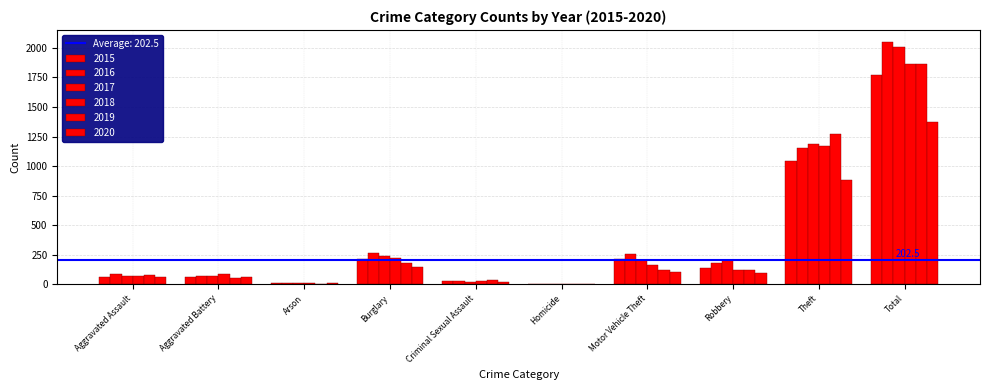

How many groups of bars are there?

10